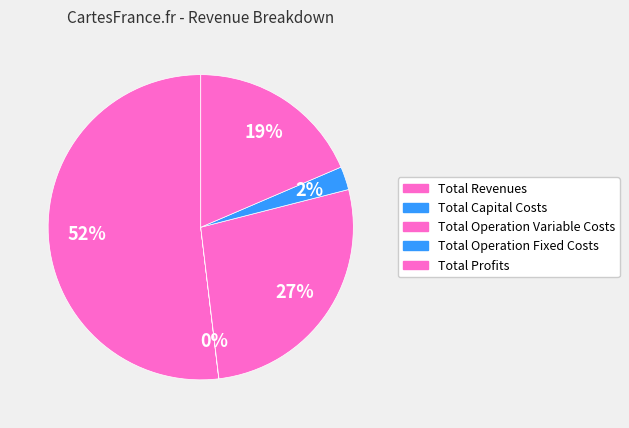

What percentage do Total Capital Costs and Total Operation Variable Costs together represent?

27.1%